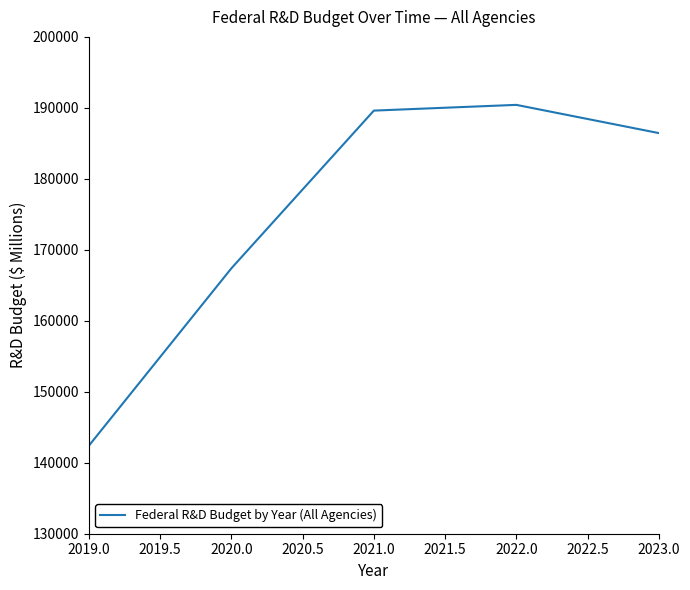

Reading left to right, transcribe all the data shown in this chart.

142424	167403	189614	190422	186448